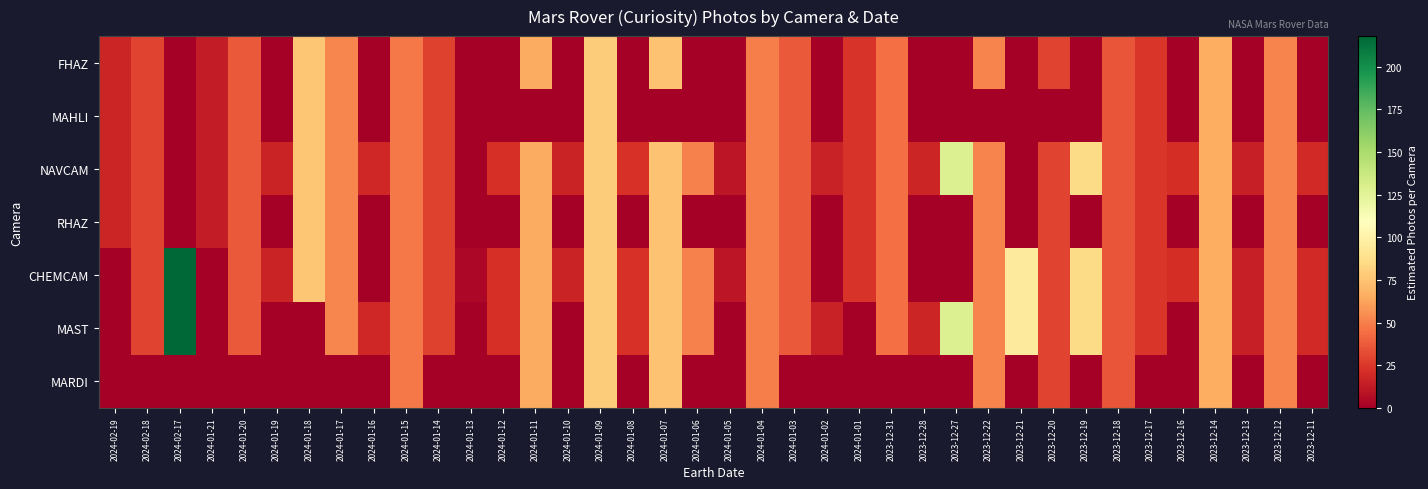

At how many categories does at least one series exceed 63?

9